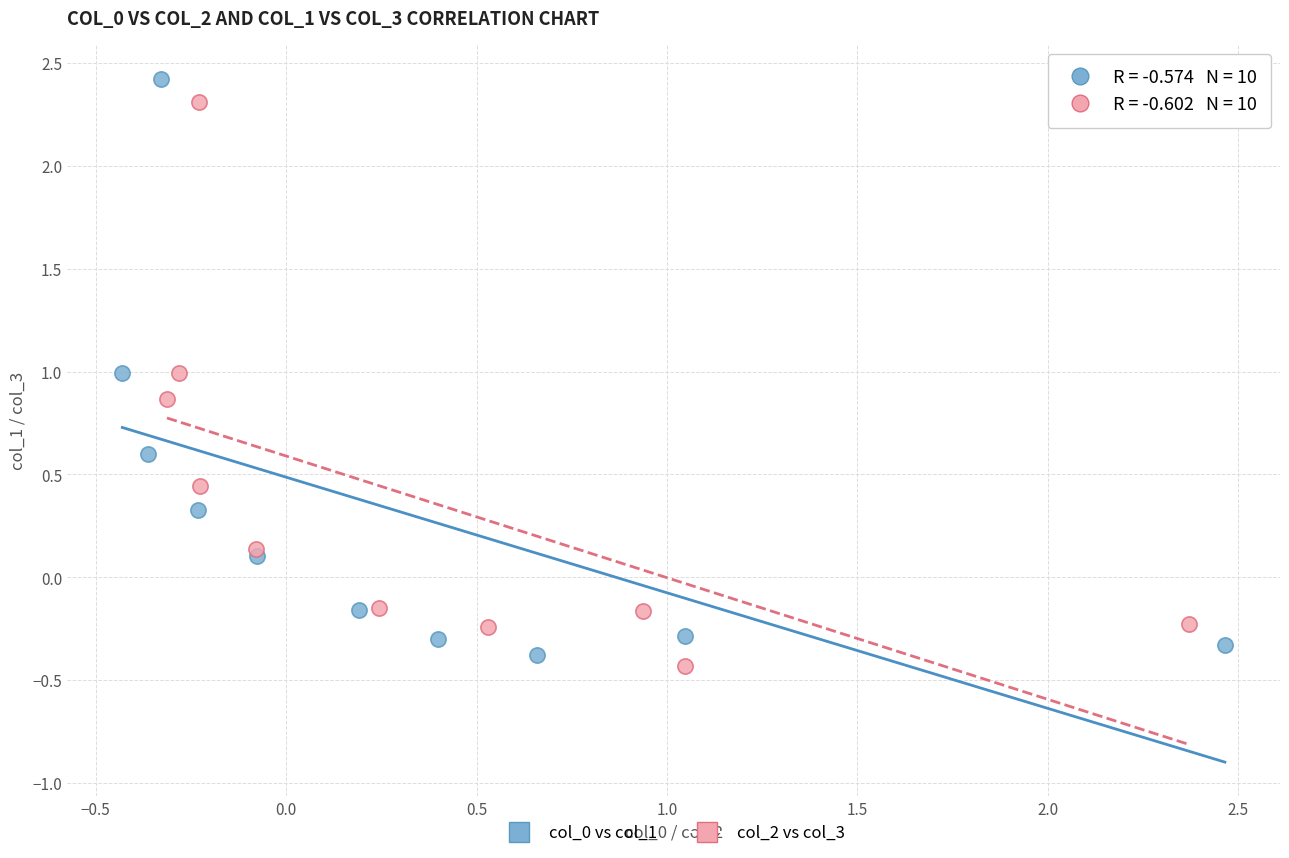

Which series contains the highest Y value?

col_0 vs col_1